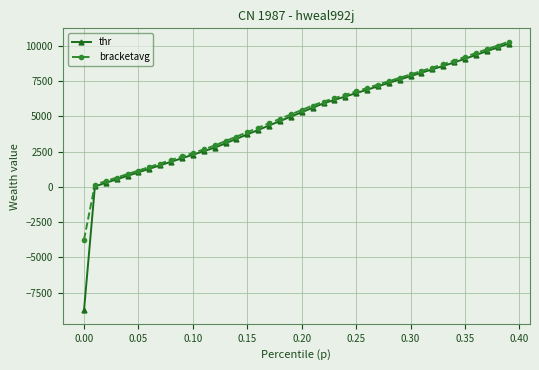

What are all the series names shown in the legend?

thr, bracketavg